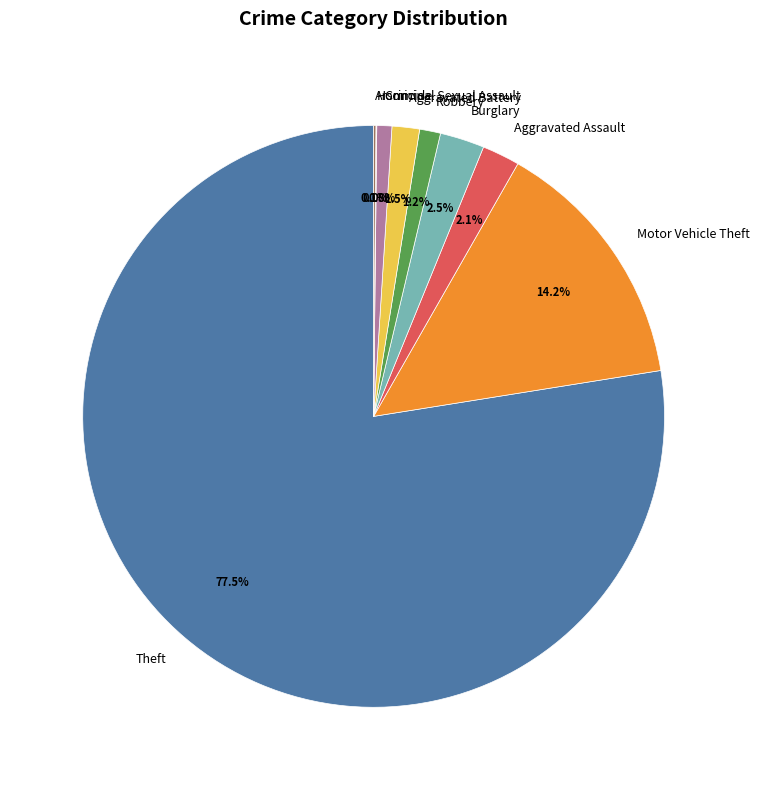

Which slice is the largest?

Theft